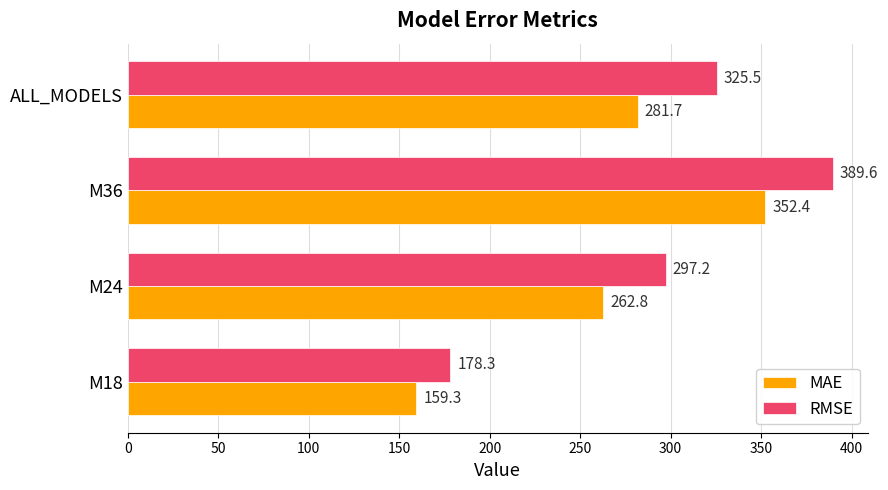

The value of MAE at M18 is 256.1. True or false?

False